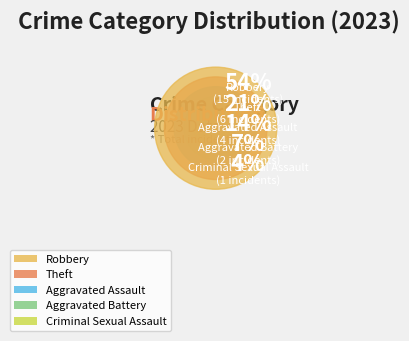

To the nearest percent, what portion does Aggravated Assault represent?

14%